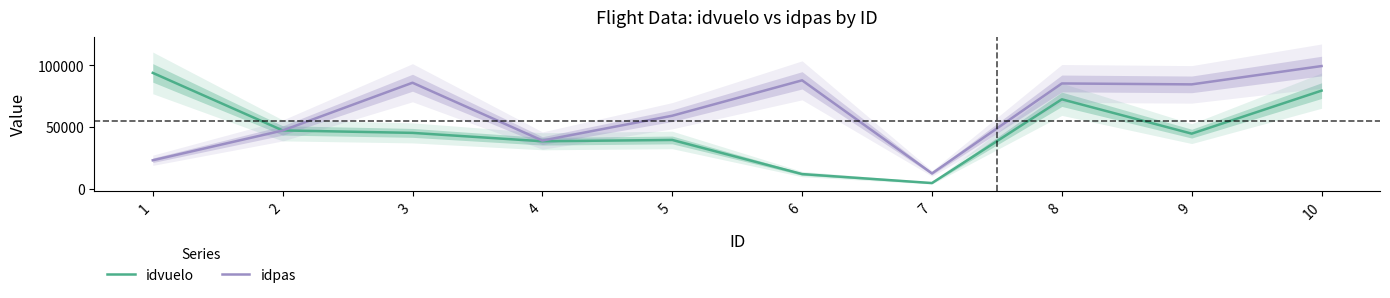

What is the difference between the idpas values at 6 and 8?

2532